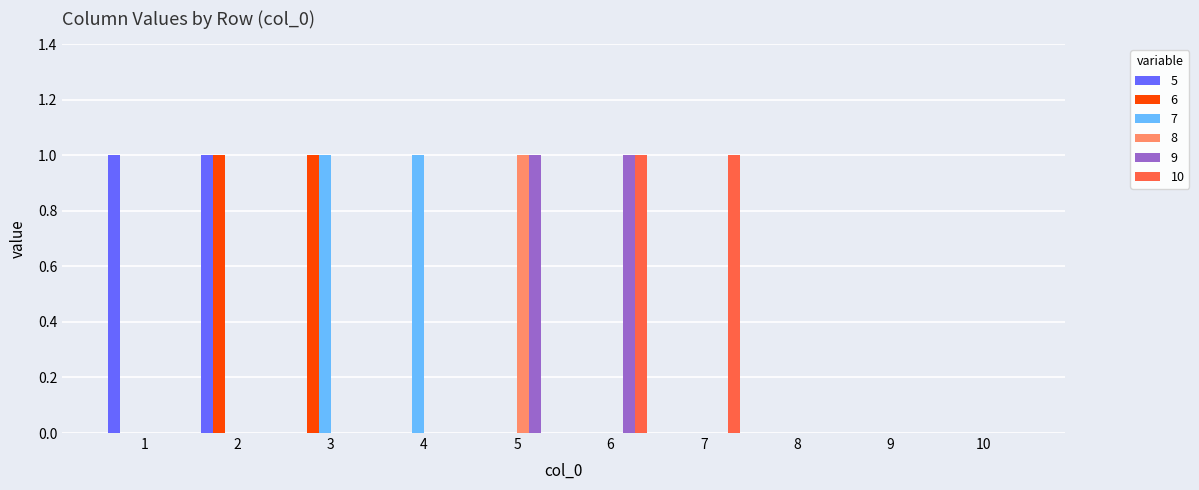

The 5 series shows -1 at 3. True or false?

False